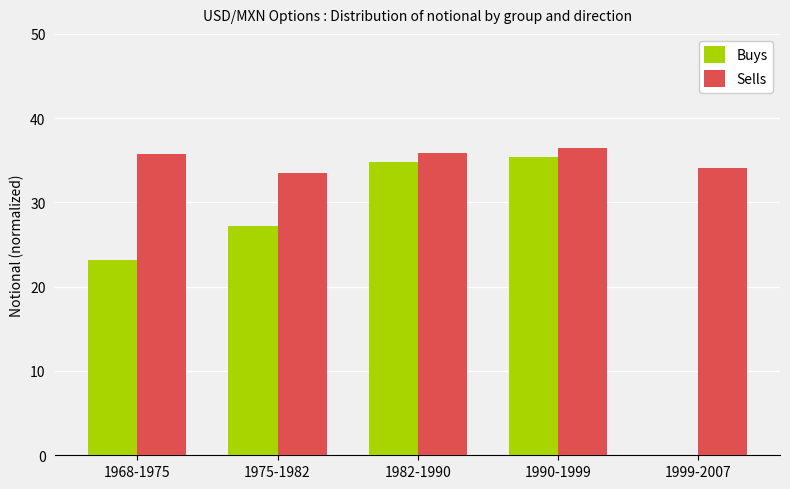

Count the number of data series in this chart.

2